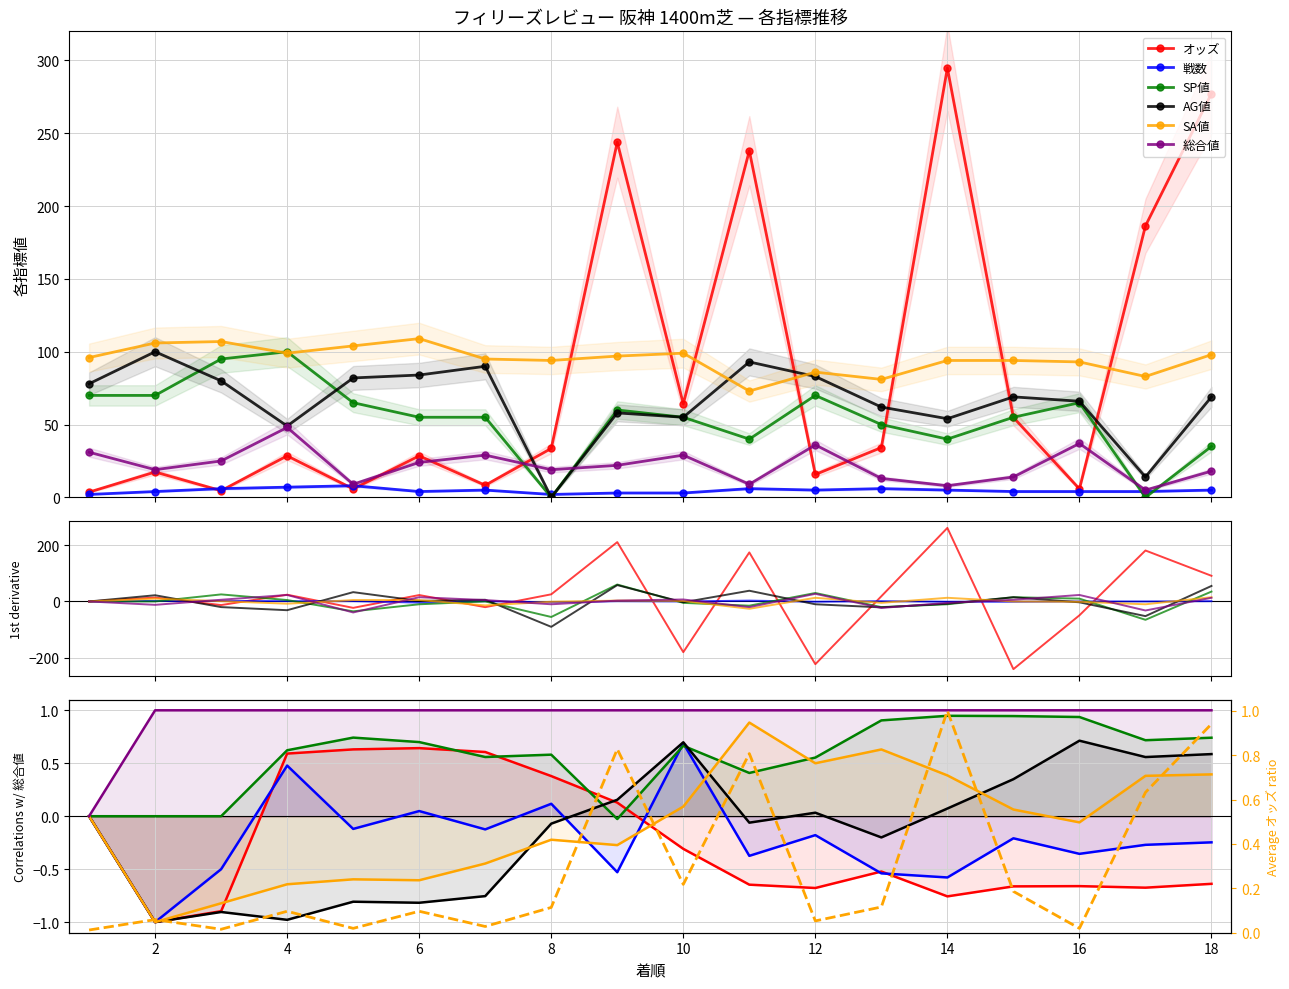

At which label does 戦数 first exceed 5?

3